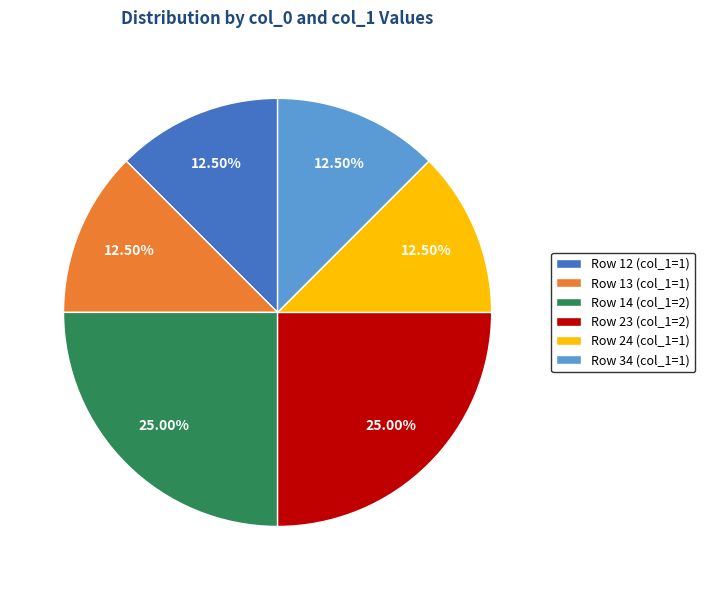

Combined, do Row 34 (col_1=1) and Row 24 (col_1=1) account for over 50%?

No